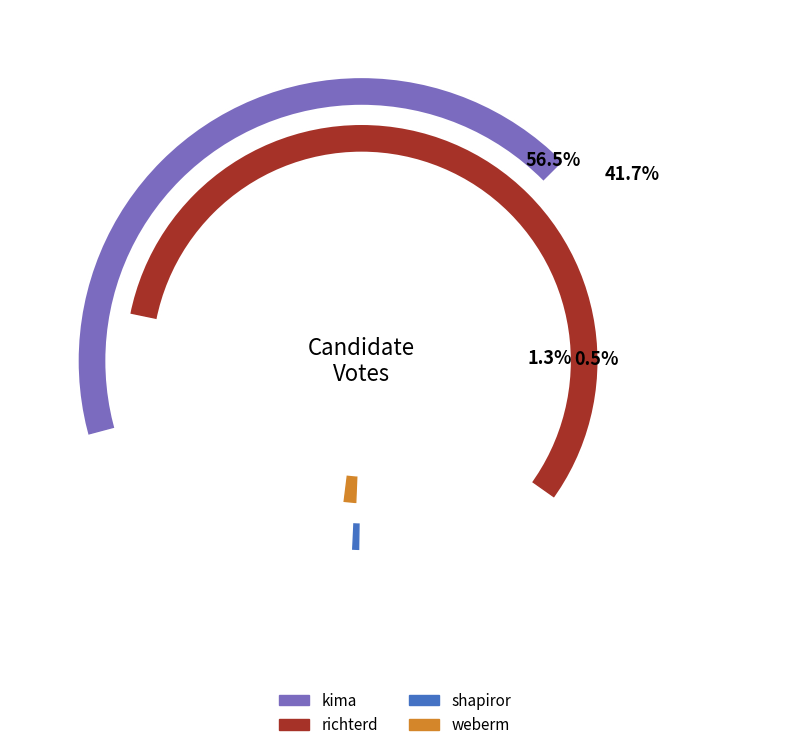

What is the total percentage of shapiror and weberm?

1.8%